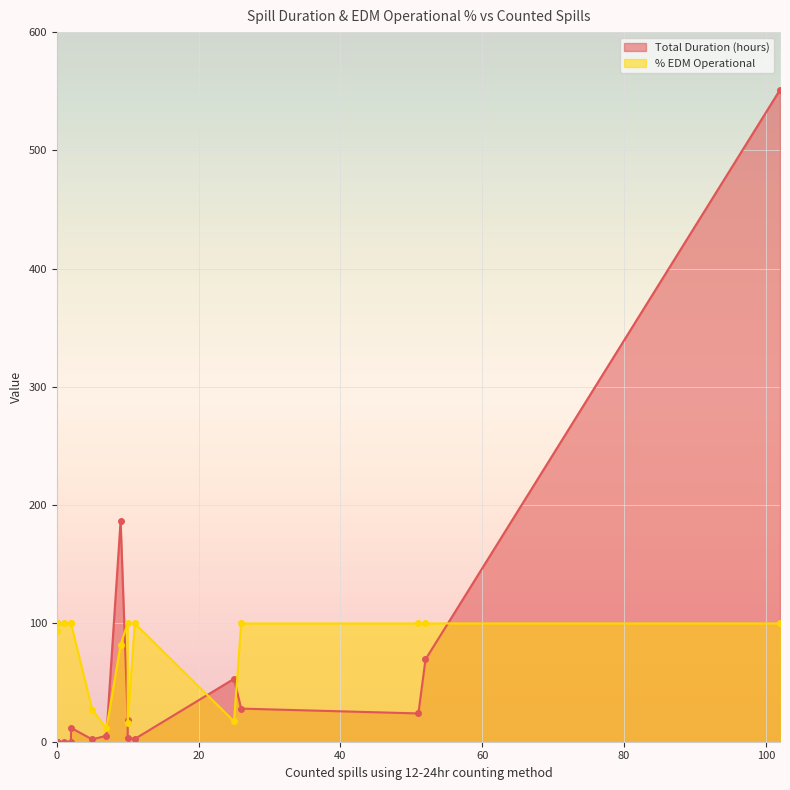

What is the difference between the % EDM Operational values at 5 and 0?

73.0